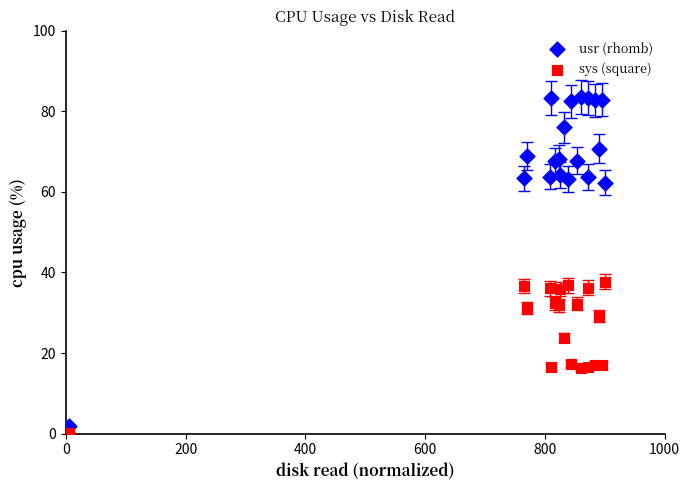

Which series has the largest Y range (max minus min)?

usr (rhomb)